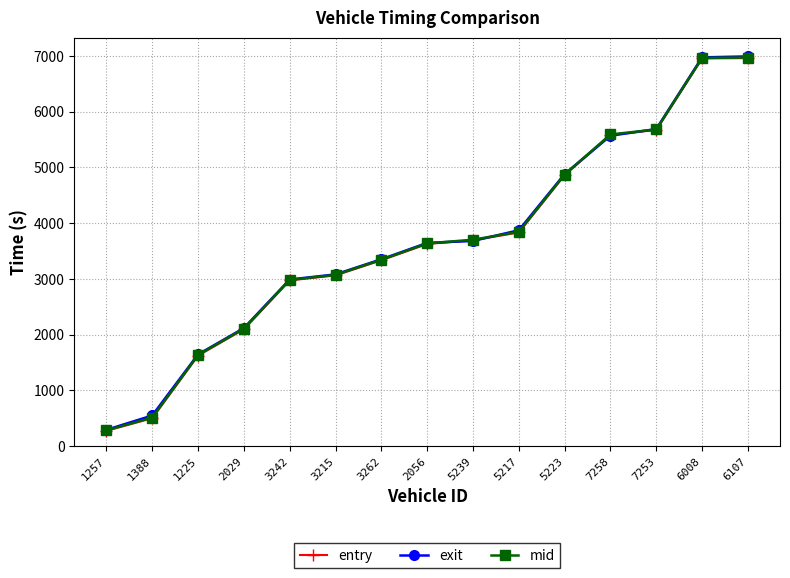

True or false: entry has more than 0 interior local peaks.

False